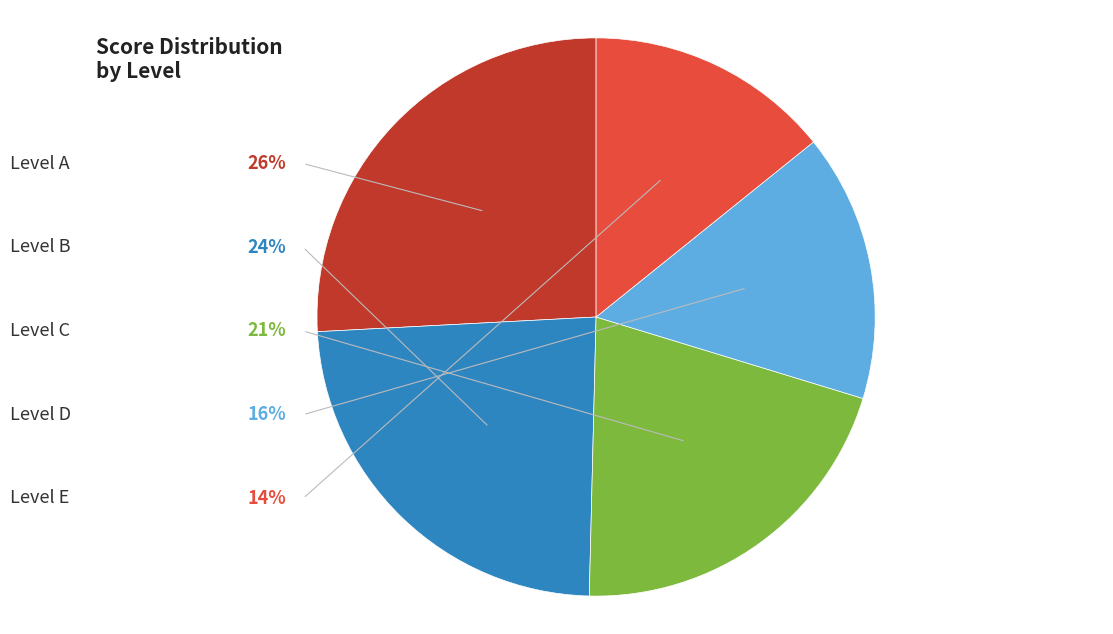

How many segments does this pie chart have?

5